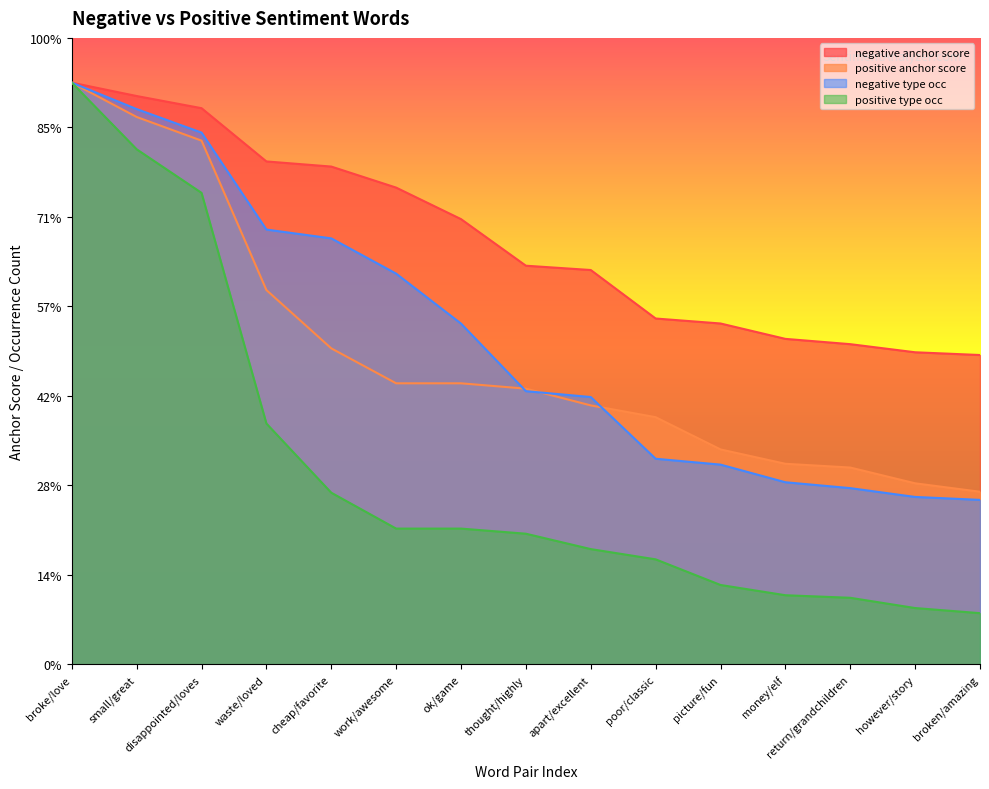

Reading right to left, transcribe all the data shown in this chart.

negative anchor score: broken/amazing=0.0	however/story=0.0	return/grandchildren=0.0	money/elf=0.0	picture/fun=0.0	poor/classic=0.0	apart/excellent=0.0	thought/highly=0.0	ok/game=0.0	work/awesome=0.1	cheap/favorite=0.1	waste/loved=0.1	disappointed/loves=0.1	small/great=0.1	broke/love=0.1
positive anchor score: broken/amazing=0.0	however/story=0.0	return/grandchildren=0.0	money/elf=0.0	picture/fun=0.0	poor/classic=0.0	apart/excellent=0.0	thought/highly=0.0	ok/game=0.0	work/awesome=0.0	cheap/favorite=0.0	waste/loved=0.0	disappointed/loves=0.1	small/great=0.1	broke/love=0.1
negative type occ: broken/amazing=0.0	however/story=0.0	return/grandchildren=0.0	money/elf=0.0	picture/fun=0.0	poor/classic=0.0	apart/excellent=0.0	thought/highly=0.0	ok/game=0.0	work/awesome=0.0	cheap/favorite=0.0	waste/loved=0.0	disappointed/loves=0.1	small/great=0.1	broke/love=0.1
positive type occ: broken/amazing=0.0	however/story=0.0	return/grandchildren=0.0	money/elf=0.0	picture/fun=0.0	poor/classic=0.0	apart/excellent=0.0	thought/highly=0.0	ok/game=0.0	work/awesome=0.0	cheap/favorite=0.0	waste/loved=0.0	disappointed/loves=0.1	small/great=0.1	broke/love=0.1